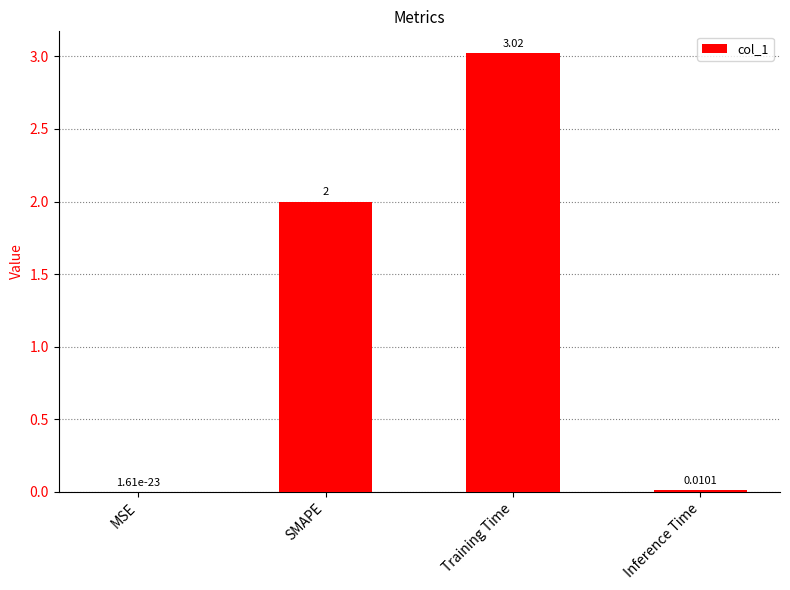

What is the difference between the values at Inference Time and SMAPE?

2.0